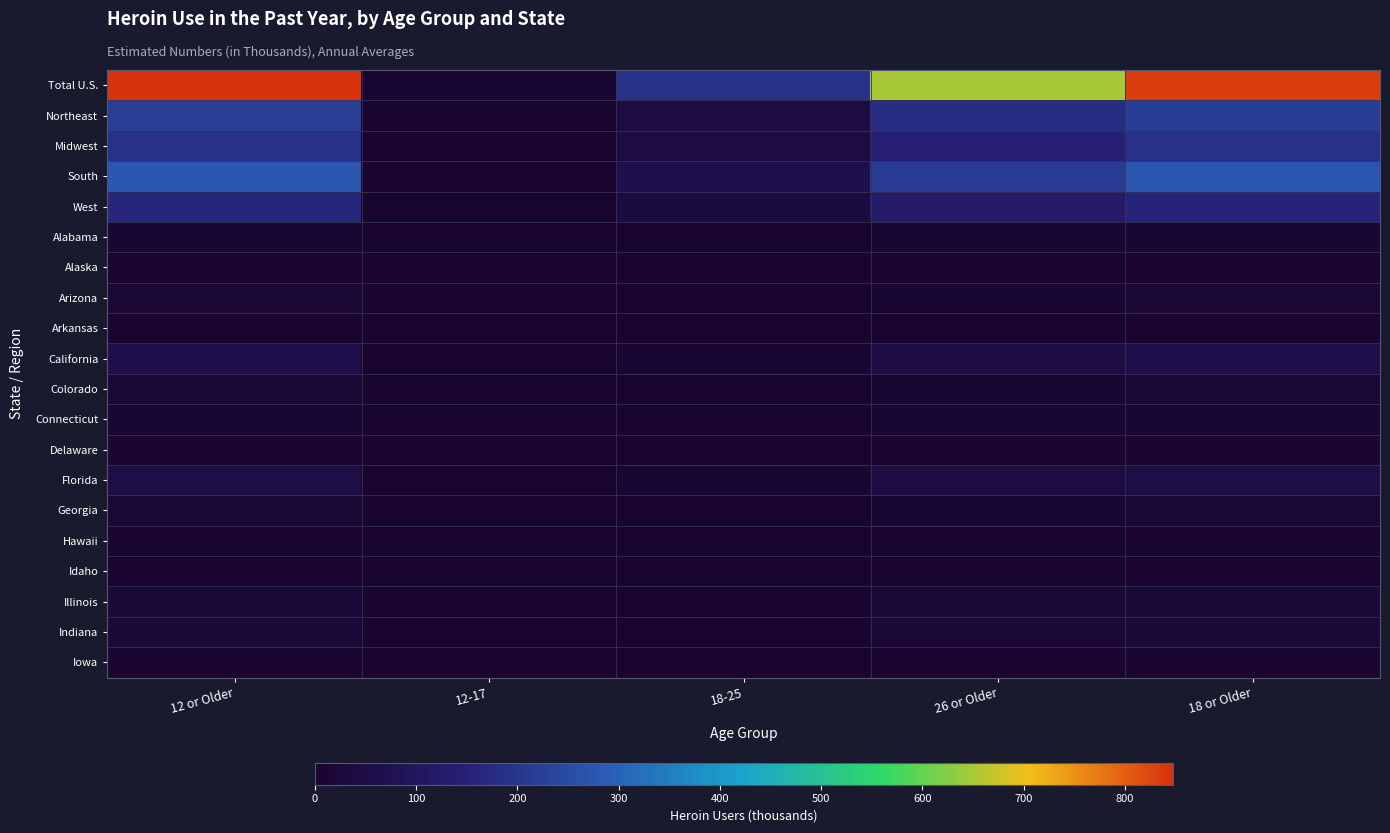

What is the greatest value displayed?

847